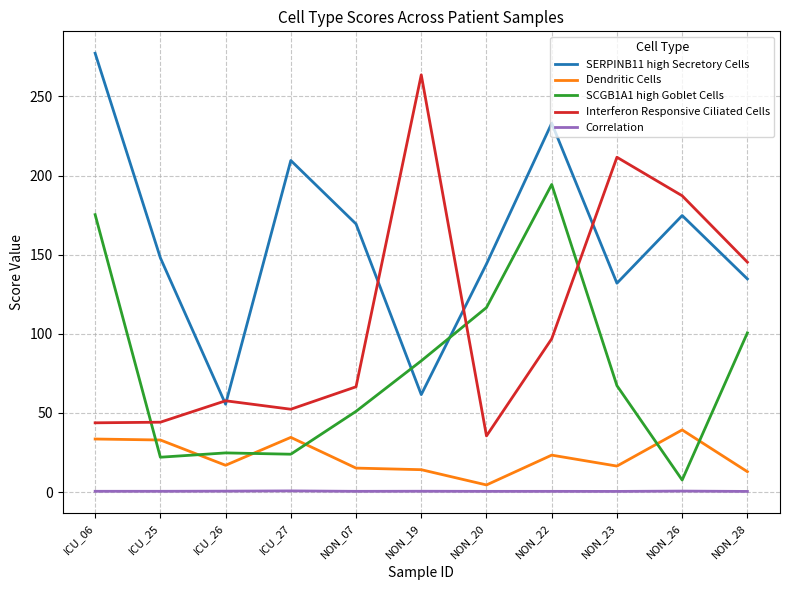

The SERPINB11 high Secretory Cells series shows 134.7 at NON_28. True or false?

True